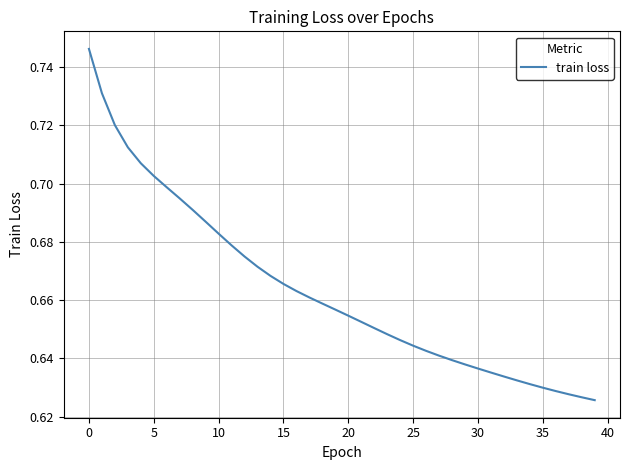

Reading right to left, list all the values displayed in this chart.

0.6	0.6	0.6	0.6	0.6	0.6	0.6	0.6	0.6	0.6	0.6	0.6	0.6	0.6	0.6	0.6	0.6	0.7	0.7	0.7	0.7	0.7	0.7	0.7	0.7	0.7	0.7	0.7	0.7	0.7	0.7	0.7	0.7	0.7	0.7	0.7	0.7	0.7	0.7	0.7